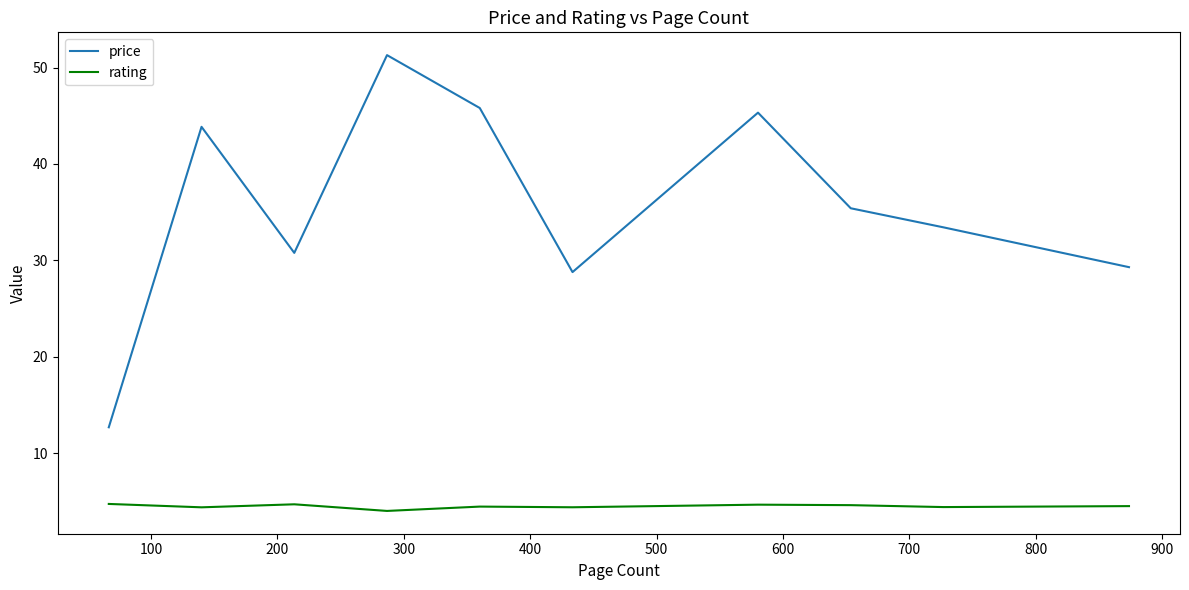

What is the sum of all price values?

356.6